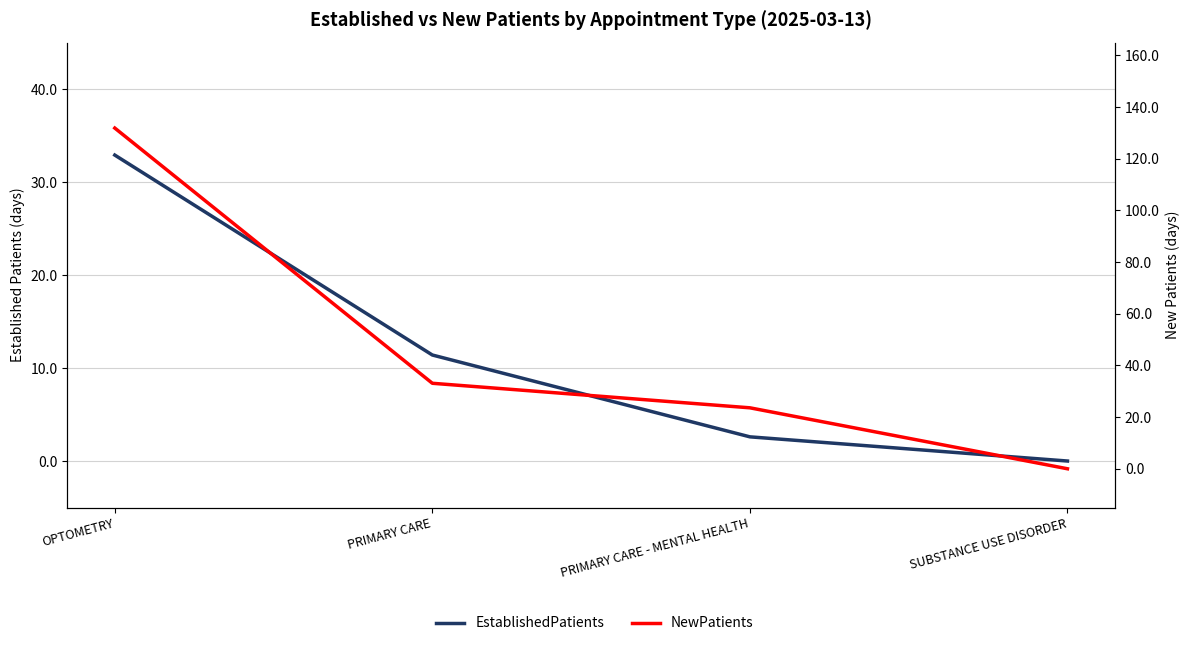

How many categories are shown in the chart?

4